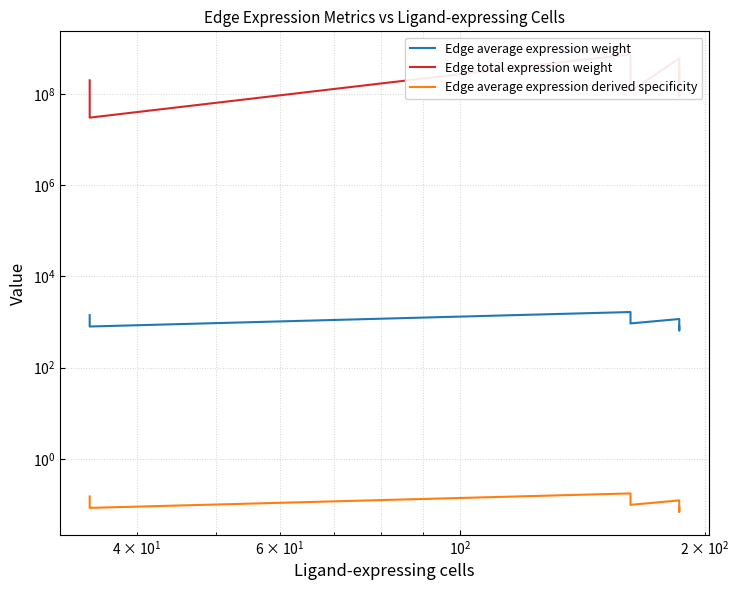

What is the difference between the maximum and minimum values in the Edge average expression derived specificity series?

0.1